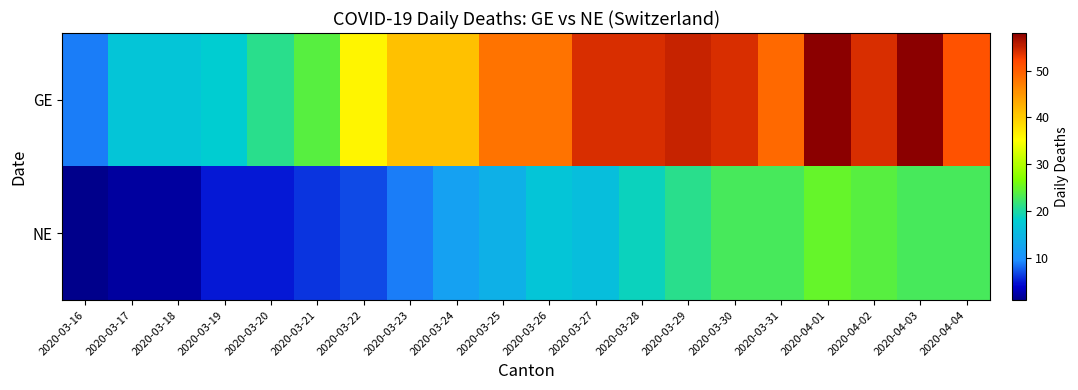

Count the number of data series in this chart.

2